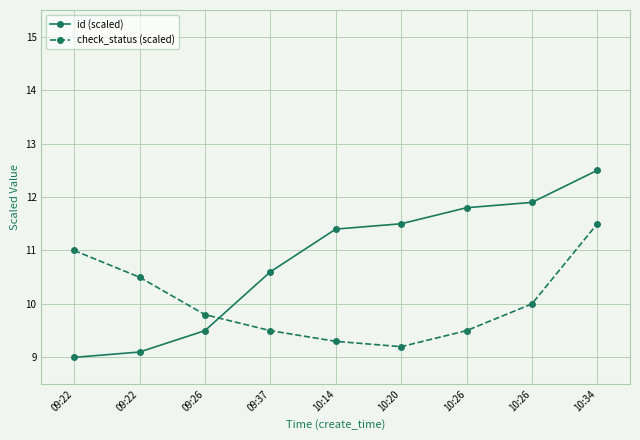

What is the label of the 8th point from the left?

10:26